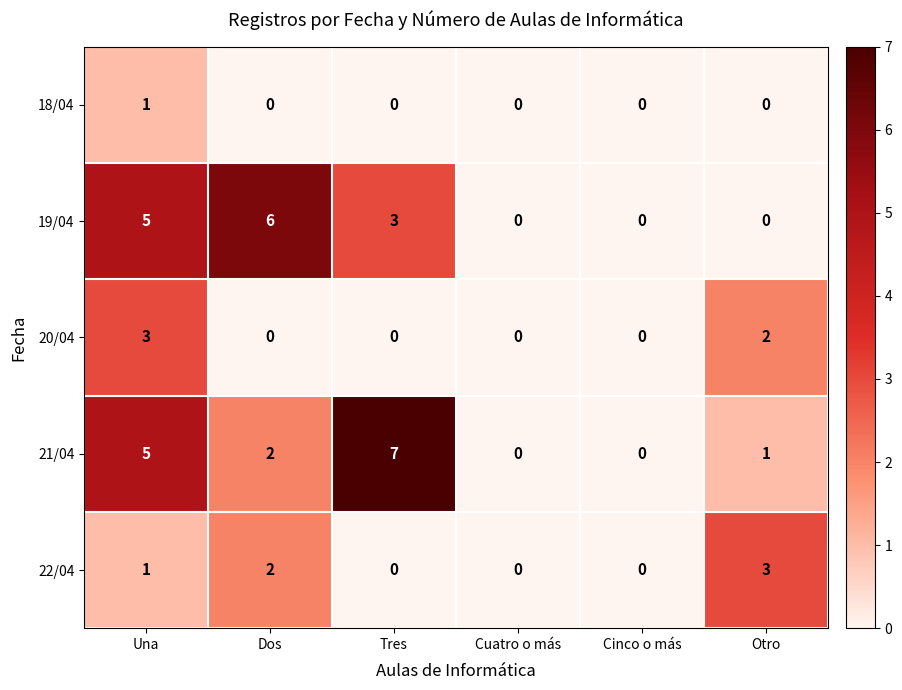

Which series changed the most between Dos and Otro?

19/04